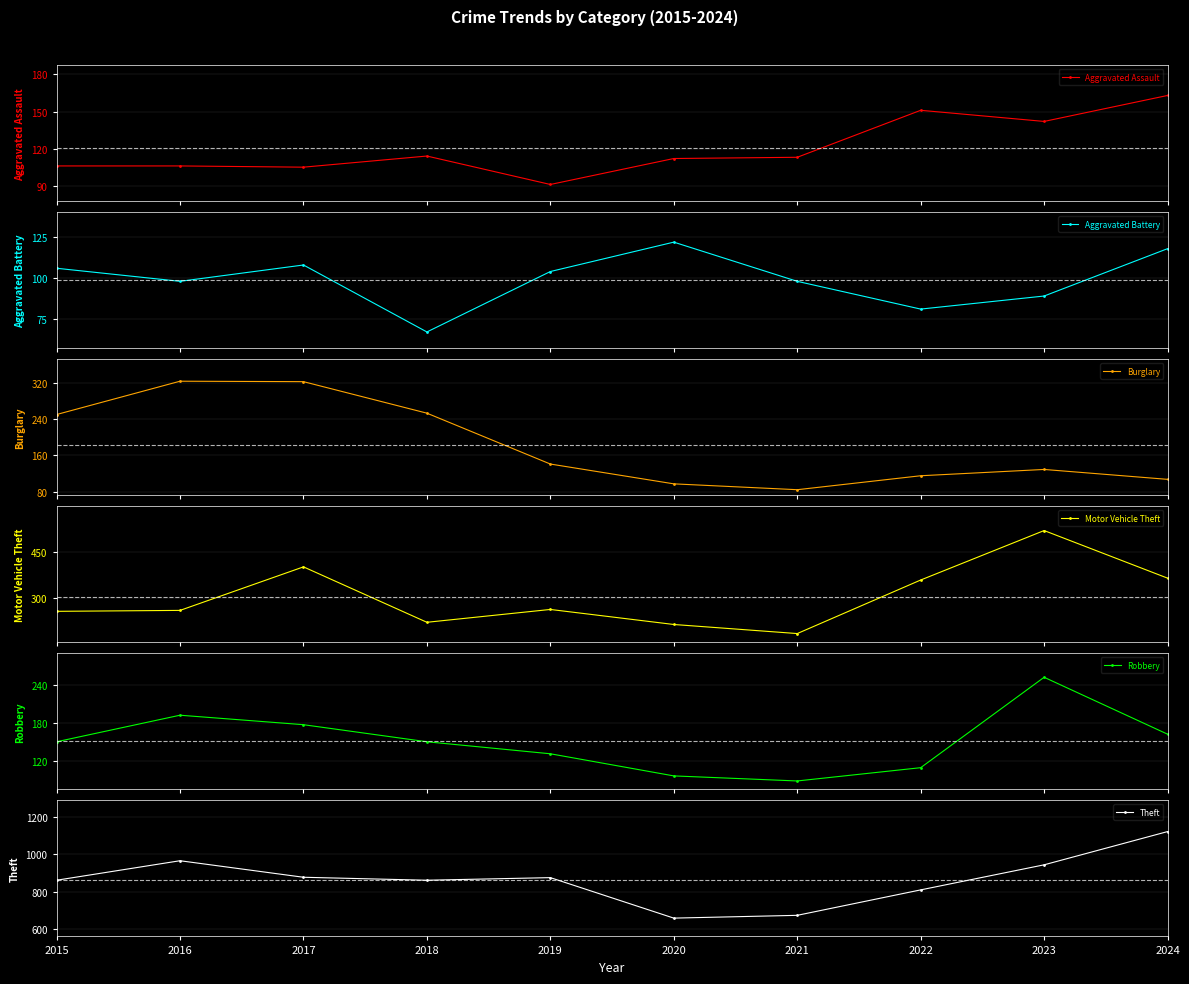

How many lines are shown in the chart?

6